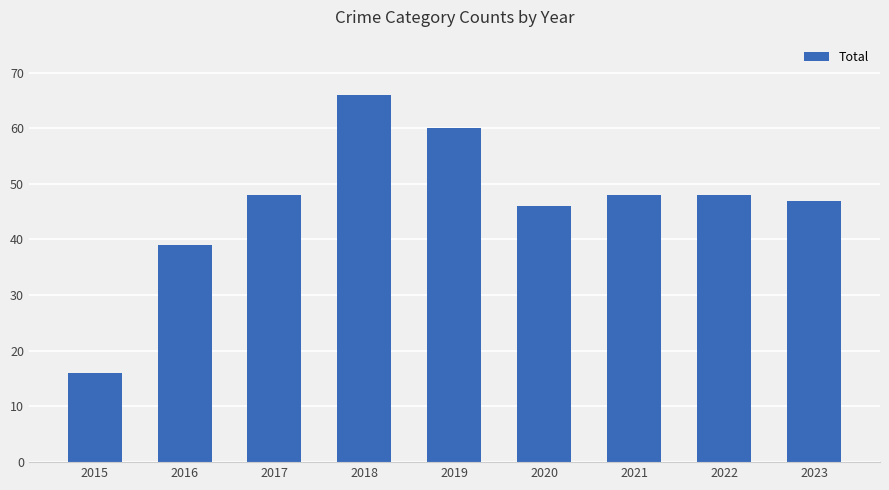

How many data points are less than 48?

4